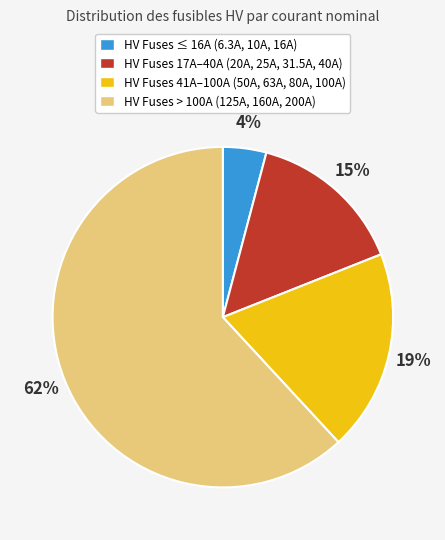

To the nearest percent, what portion does HV Fuses 17A–40A (20A, 25A, 31.5A, 40A) represent?

15%